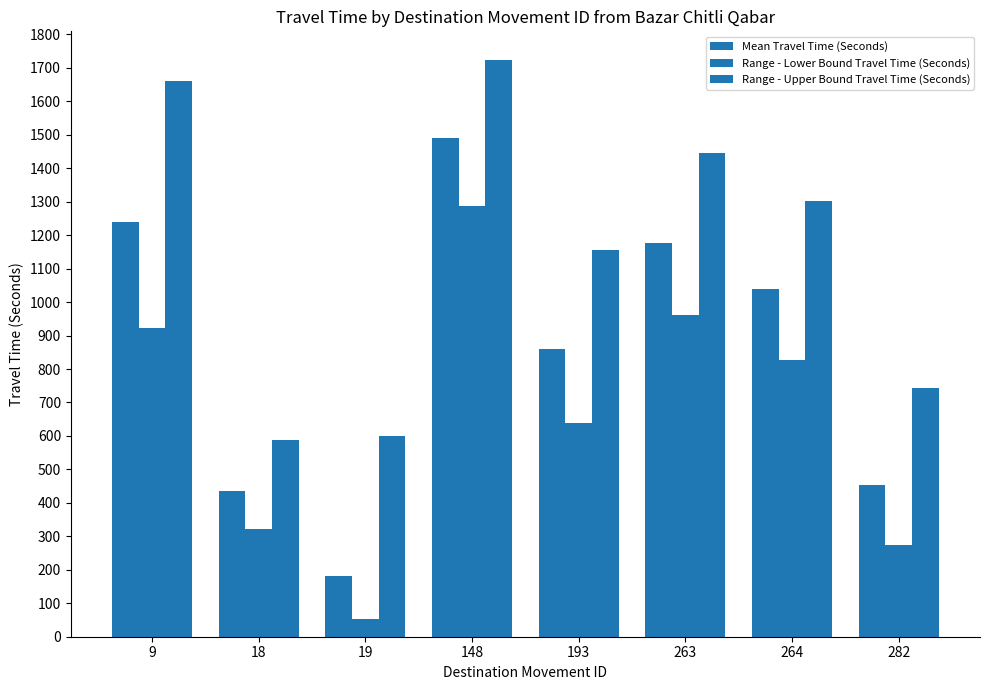

Does the chart contain stacked bars?

No